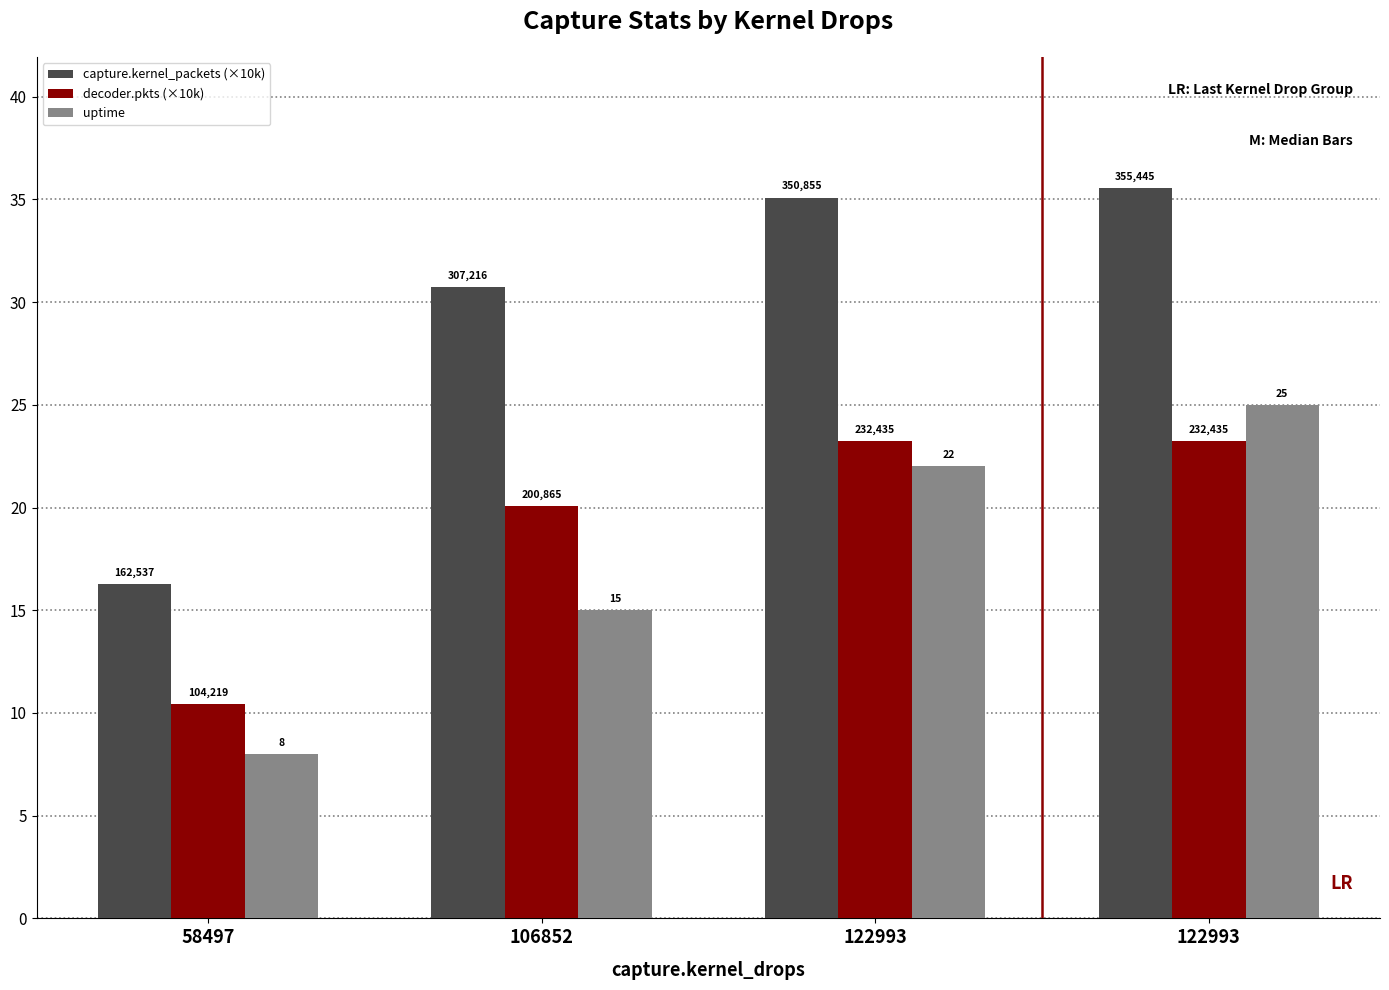

How many bars are there in each group?

3